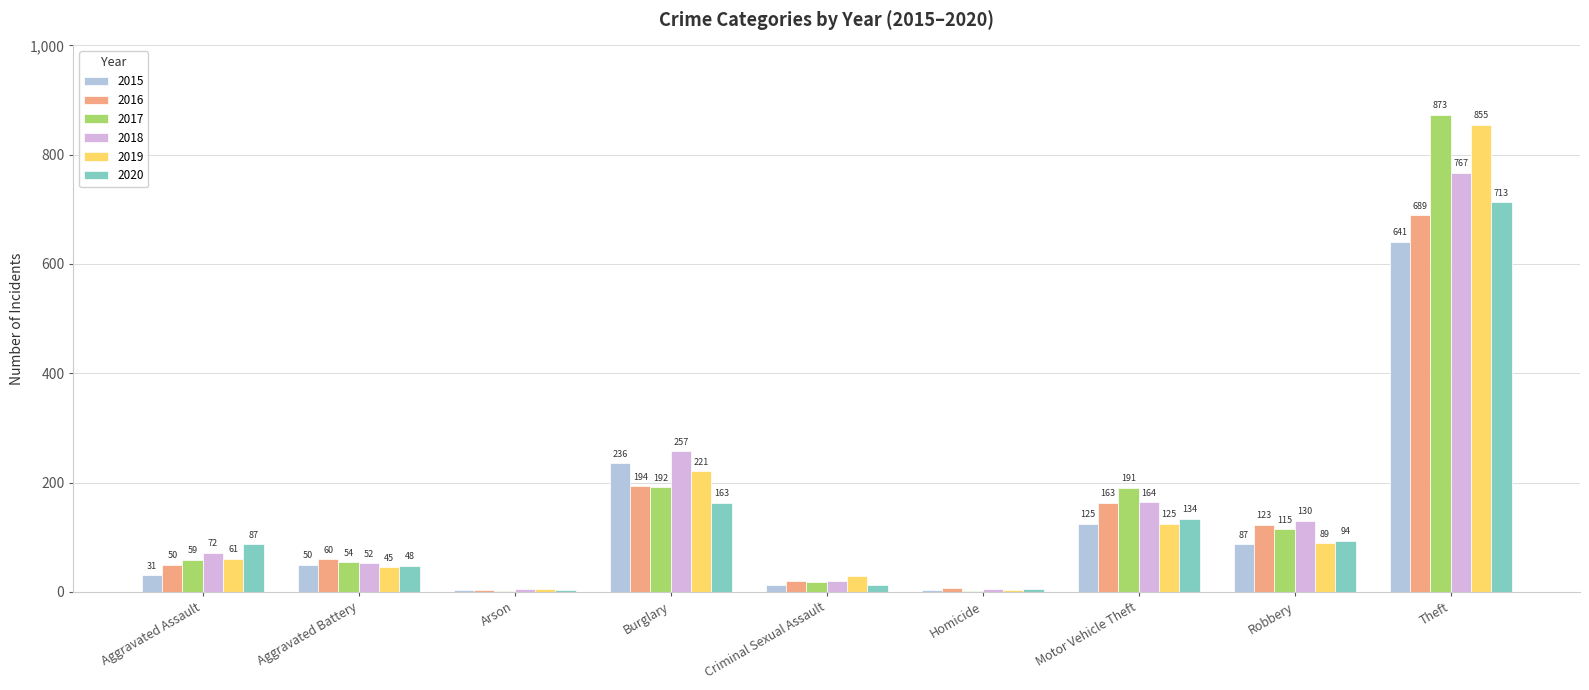

Which series has the largest total across all categories?

2017